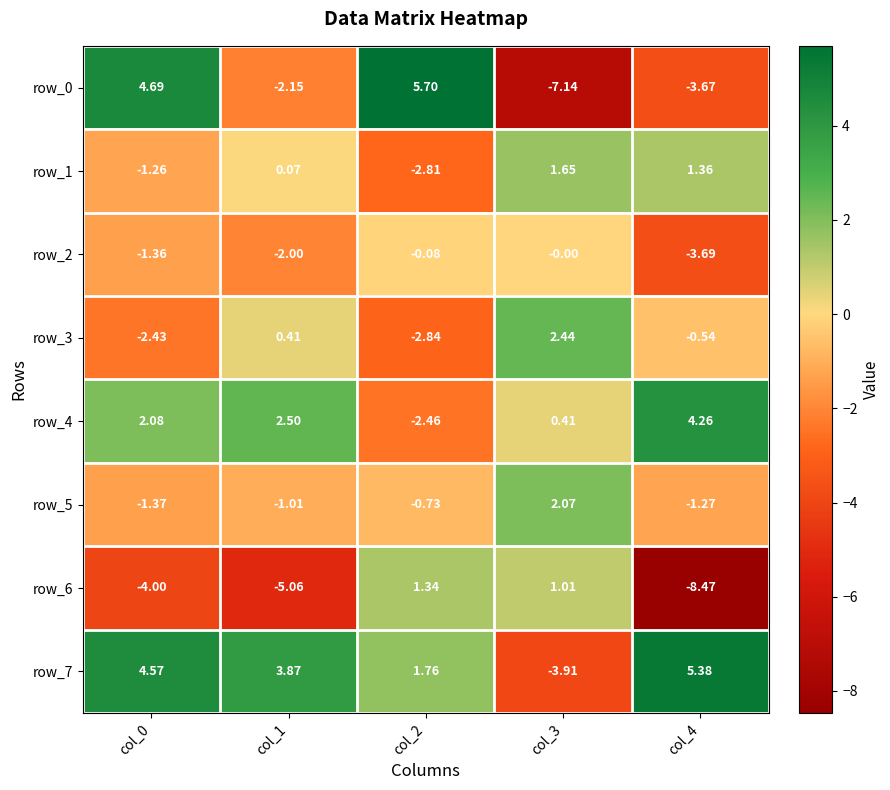

What is the difference between the highest and lowest values at col_0?

8.7